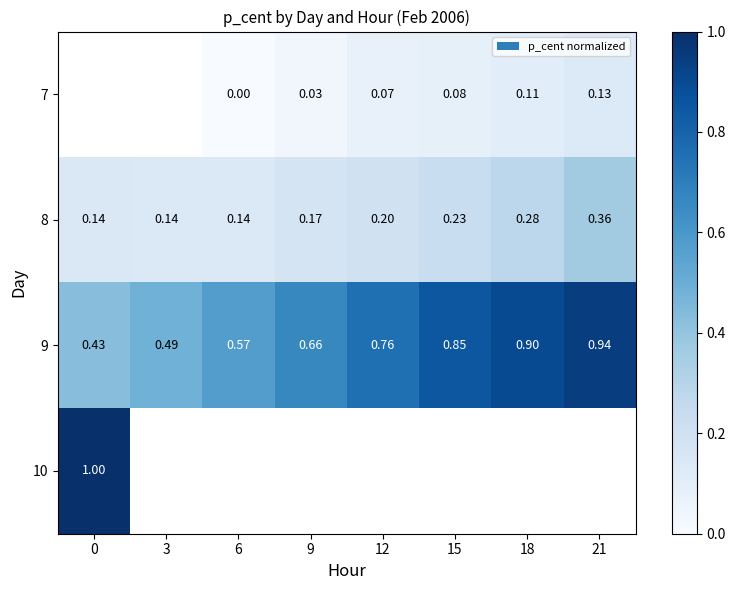

Which series has the widest spread of values?

9